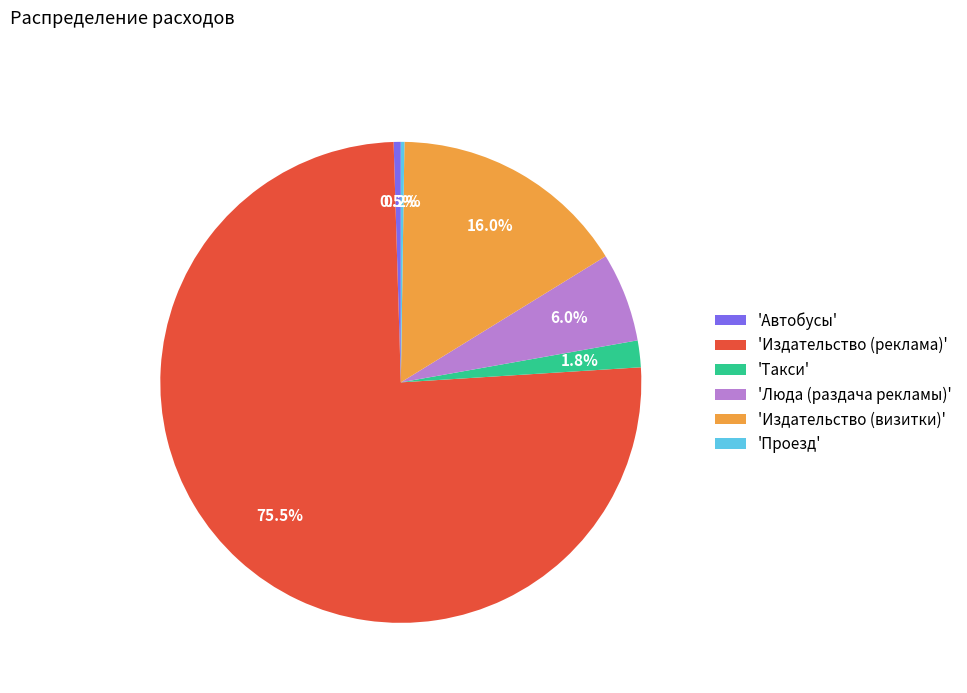

How much of the chart is everything except 'Издательство (реклама)'?

24.5%